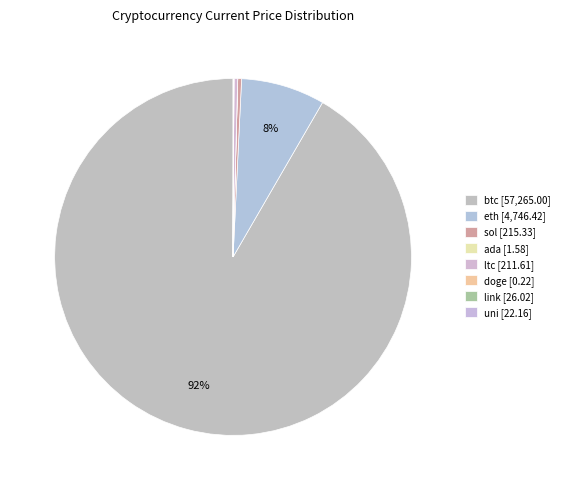

What percentage is the eth slice, to the nearest percent?

8%